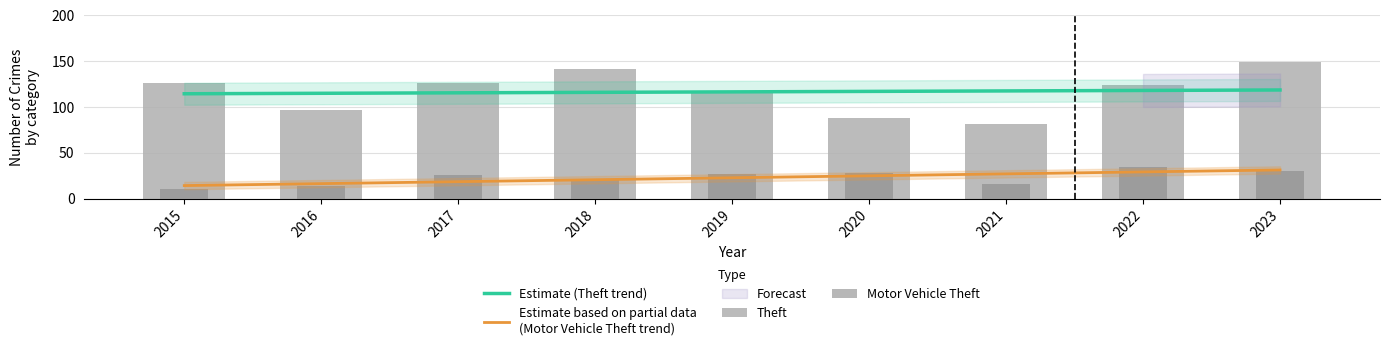

At which label does Estimate (Theft trend) first exceed 116?

2018